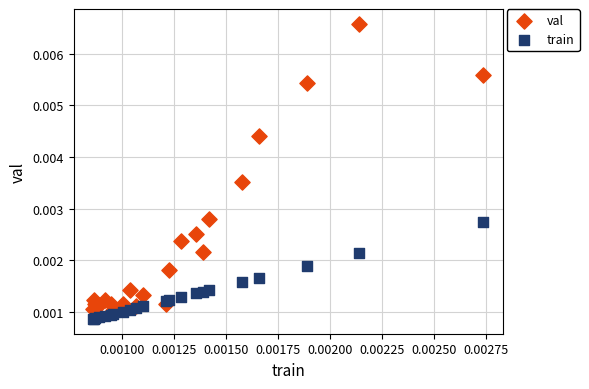

Which series has the largest Y range (max minus min)?

val